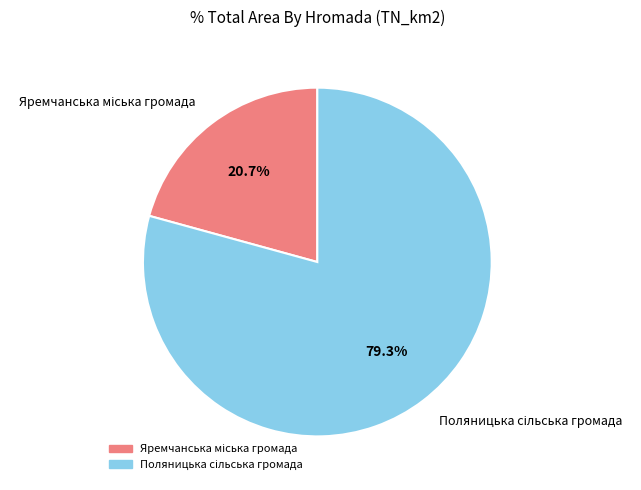

Is there any slice that represents more than half of the pie?

Yes